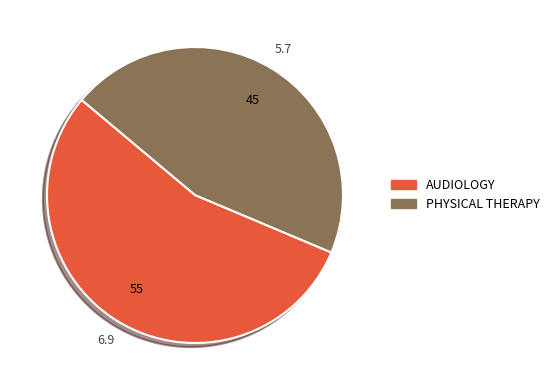

True or false: AUDIOLOGY accounts for 50% of the total.

False